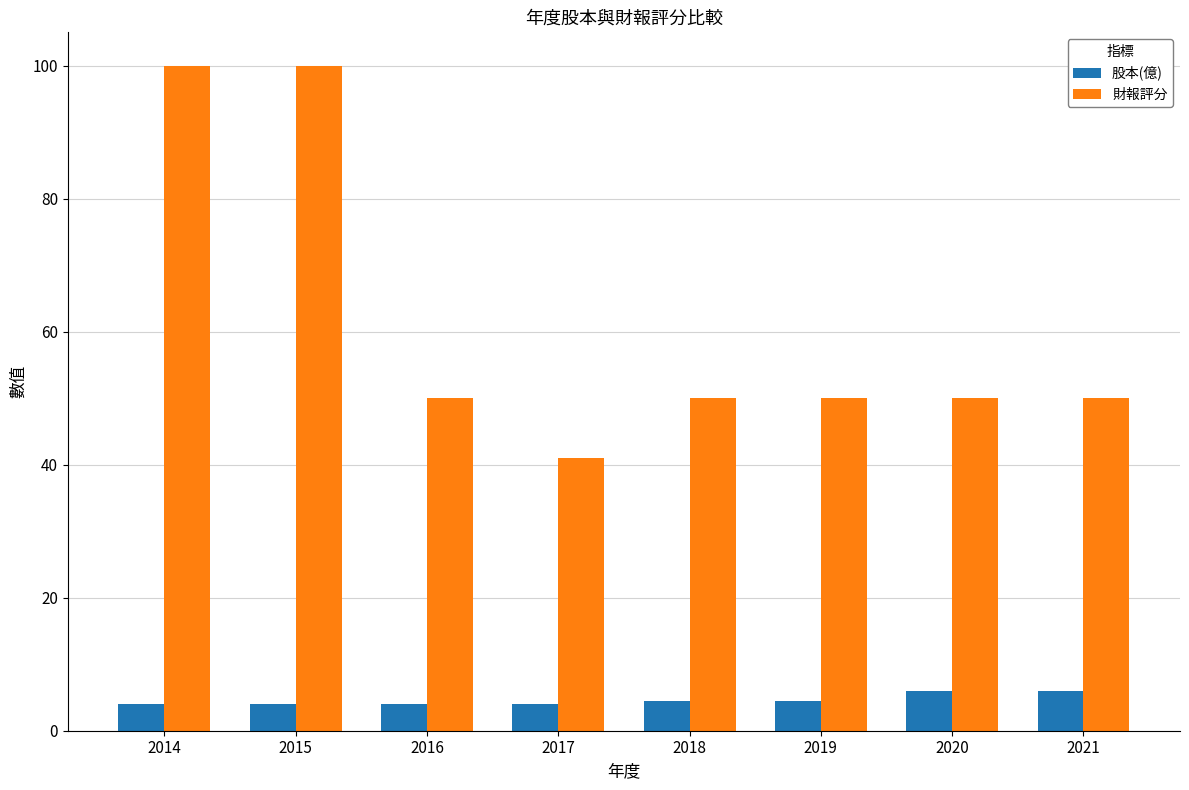

What is the value of the 財報評分 bar at the 5th from the left?

50.0